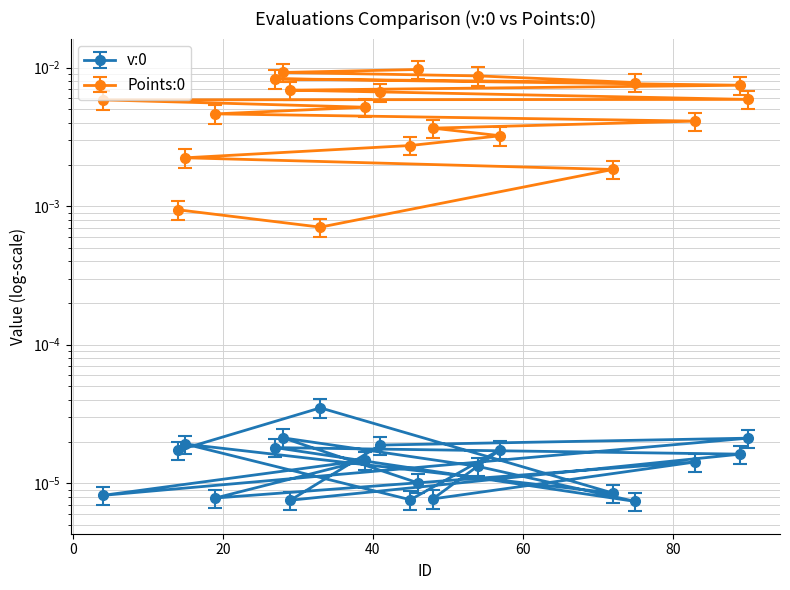

At how many categories does at least one series exceed 0?

20